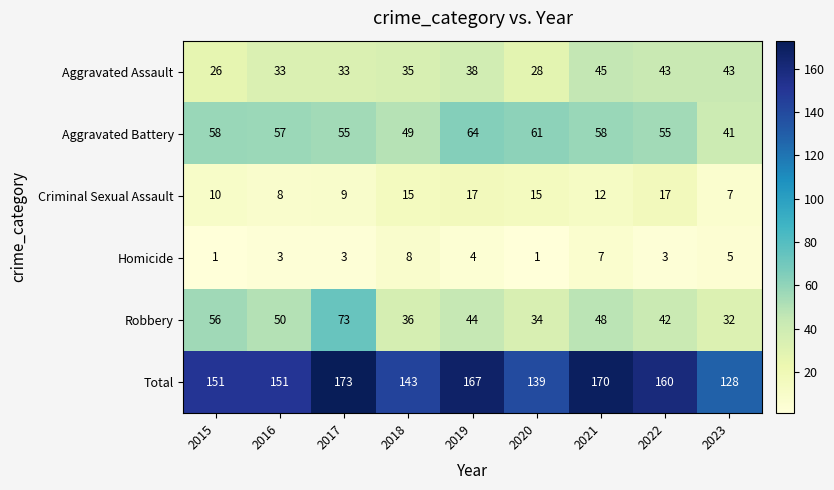

The value of Homicide at 2022 is 4. True or false?

False